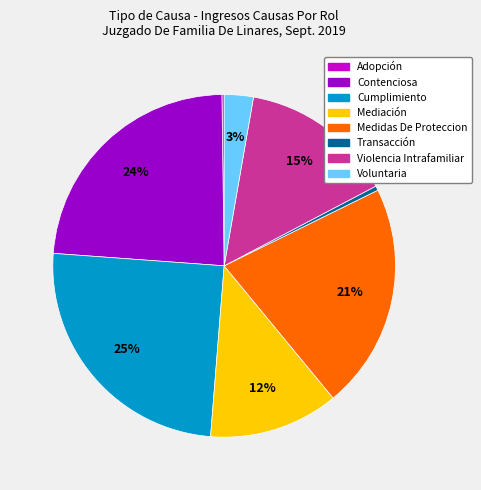

Does Transacción represent more than half of the total?

No